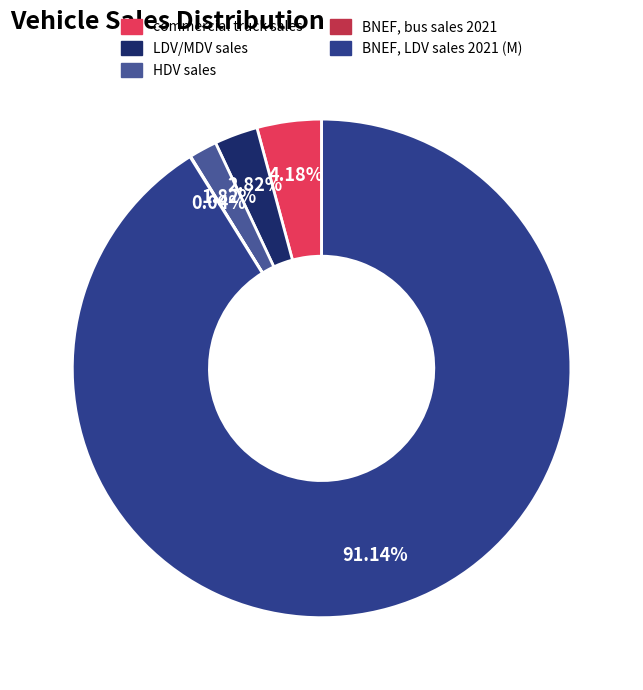

Between BNEF, LDV sales 2021 (M) and BNEF, bus sales 2021, which is larger?

BNEF, LDV sales 2021 (M)